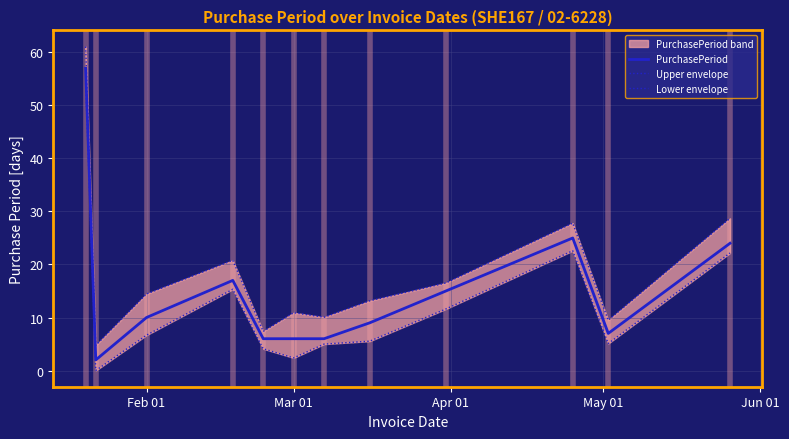

What is the greatest value displayed?

61.1